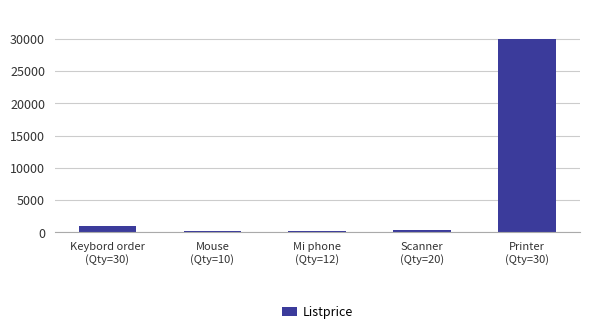

What is the greatest value displayed?

30000